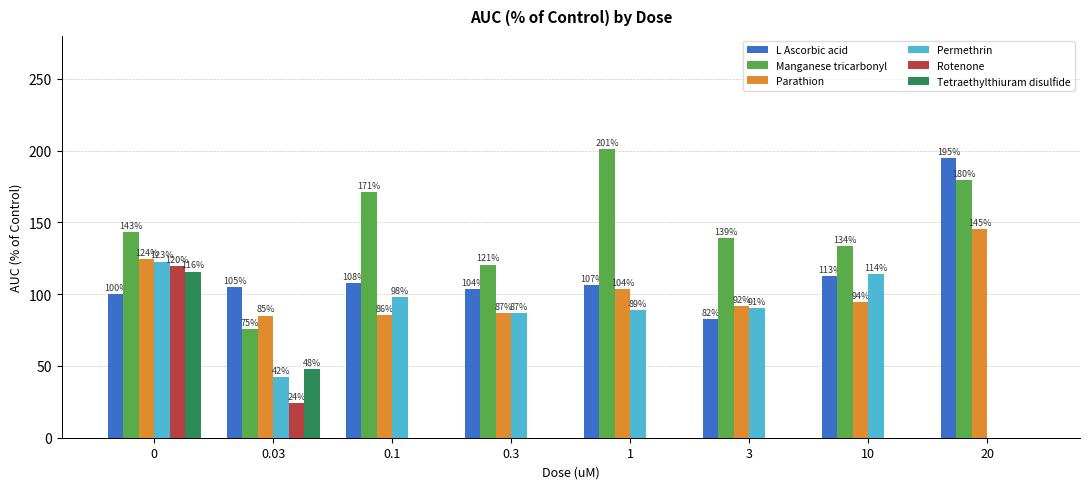

At which label is Rotenone closest to 59?

0.03